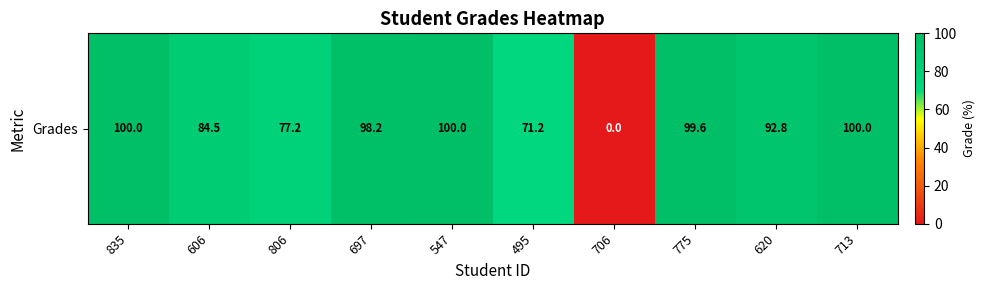

The chart shows a value of 98.2 at 697. True or false?

True